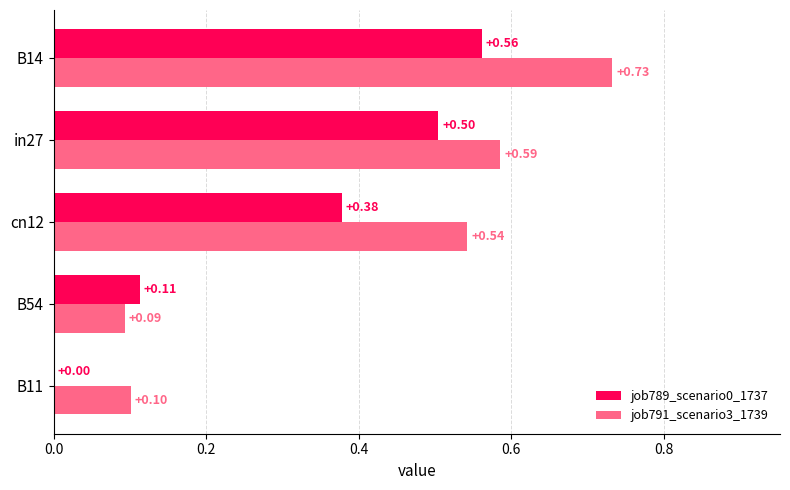

What is the sum of the job789_scenario0_1737 values at in27 and cn12?

0.9